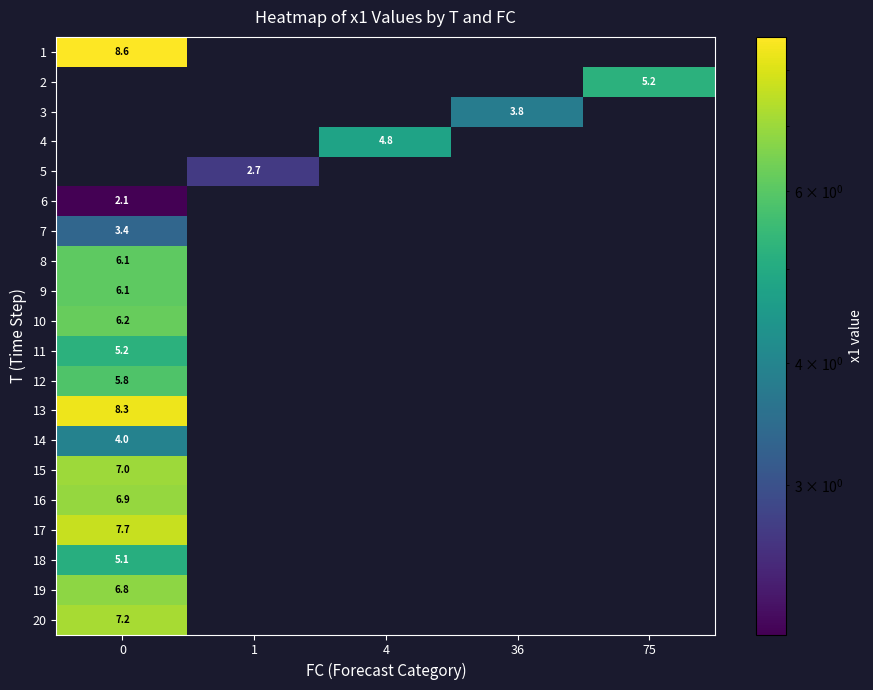

What is the difference between the highest and lowest values at 1?

2.7